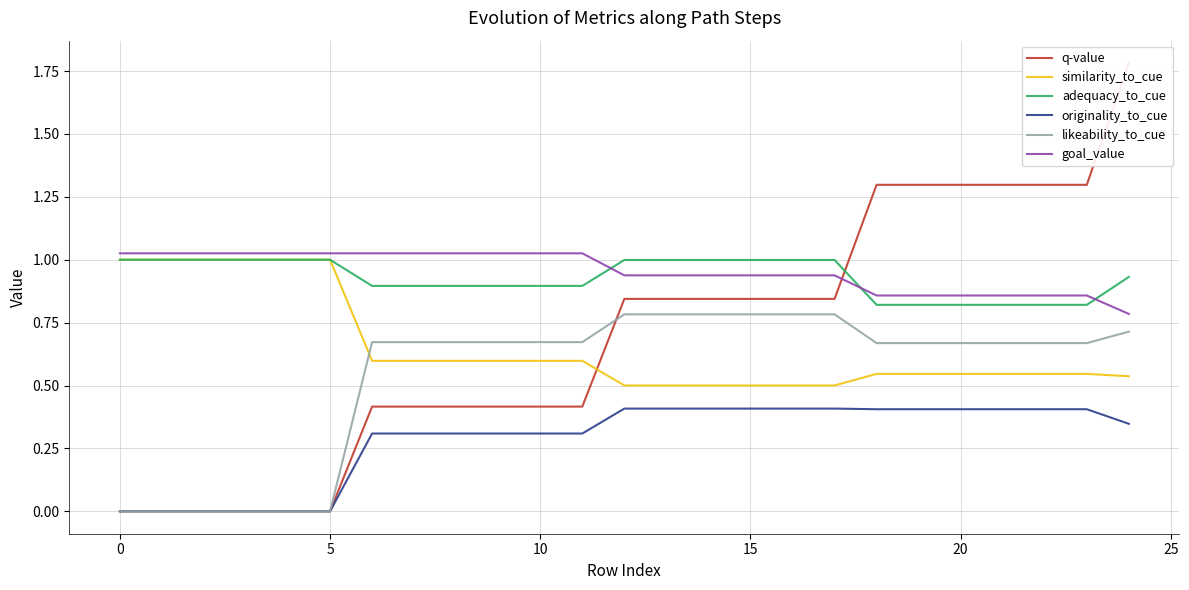

Which label corresponds to the largest value in the chart?

24